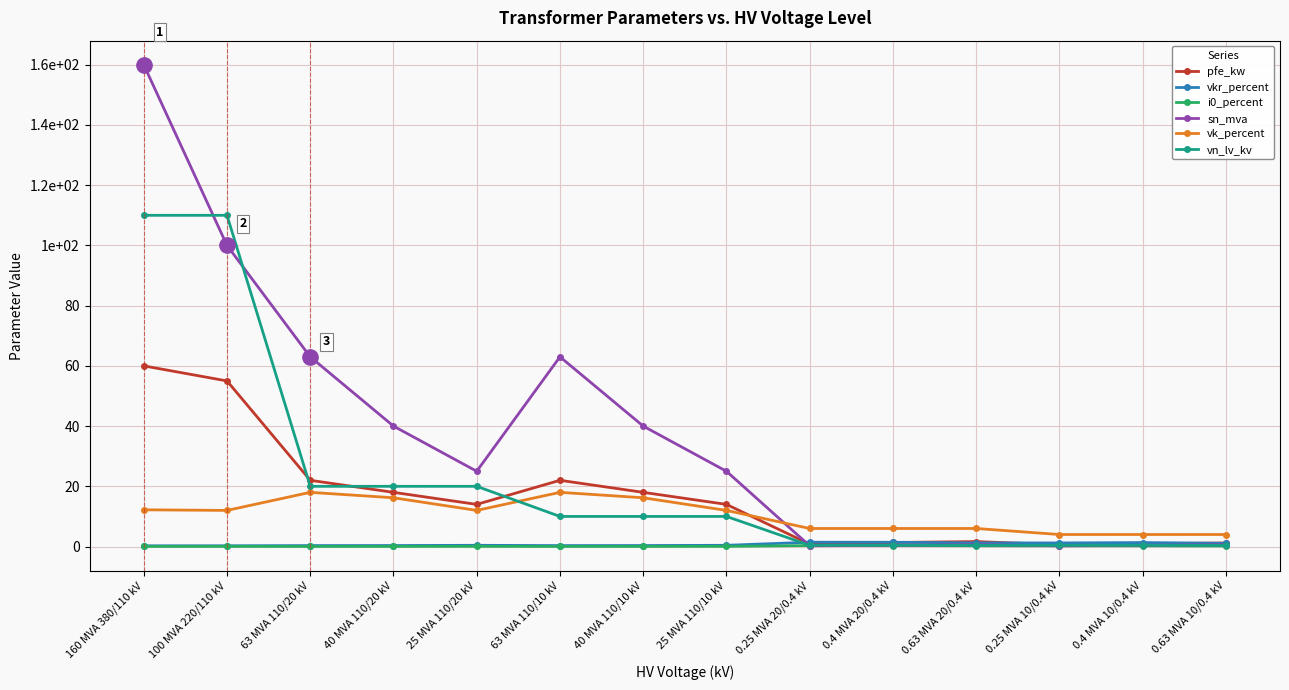

What is the label of the 1st point from the left?

160 MVA 380/110 kV